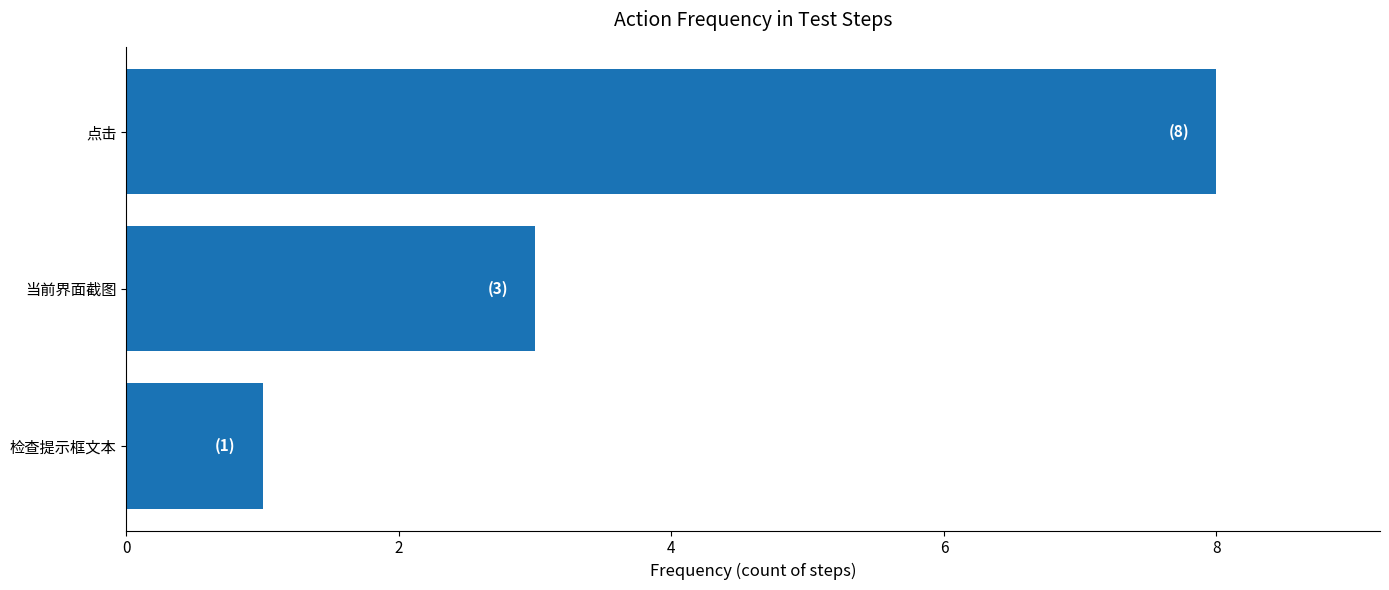

Reading bottom to top, list all the values displayed in this chart.

检查提示框文本=1	当前界面截图=3	点击=8